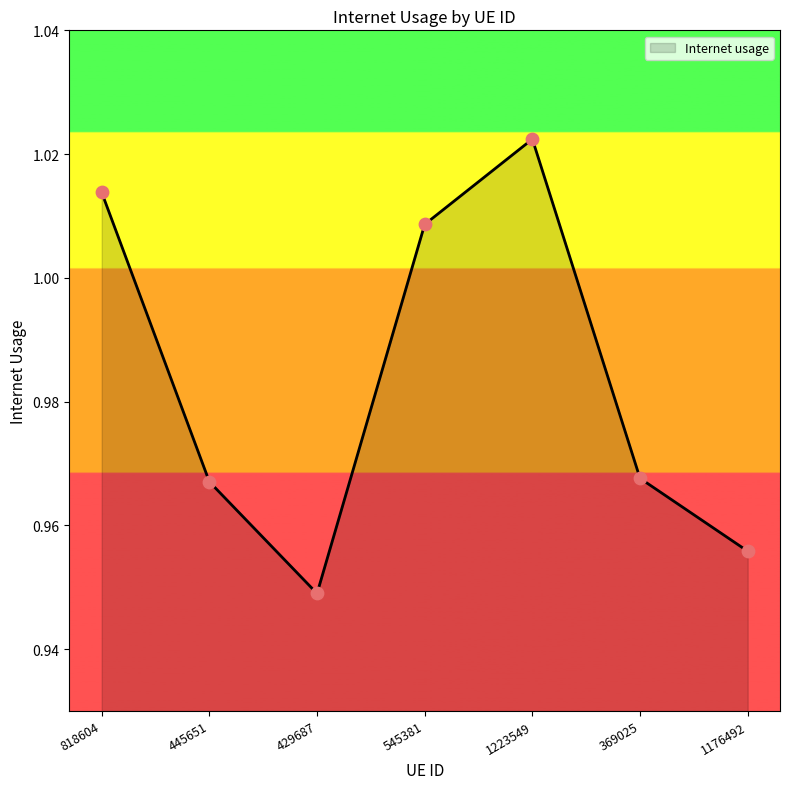

Between 818604 and 545381, which is larger?

818604